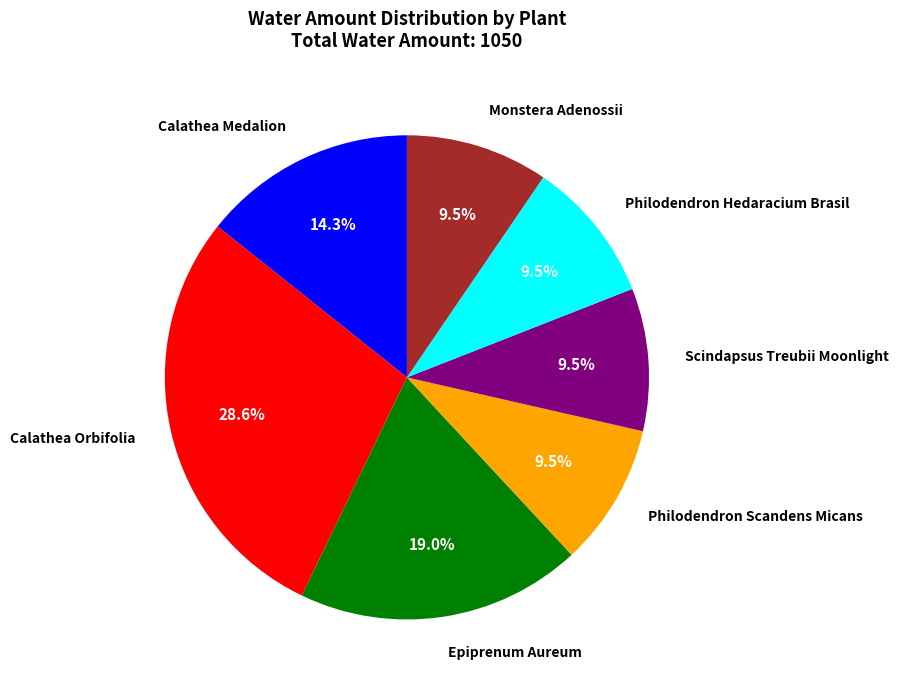

Is there any slice that represents more than half of the pie?

No